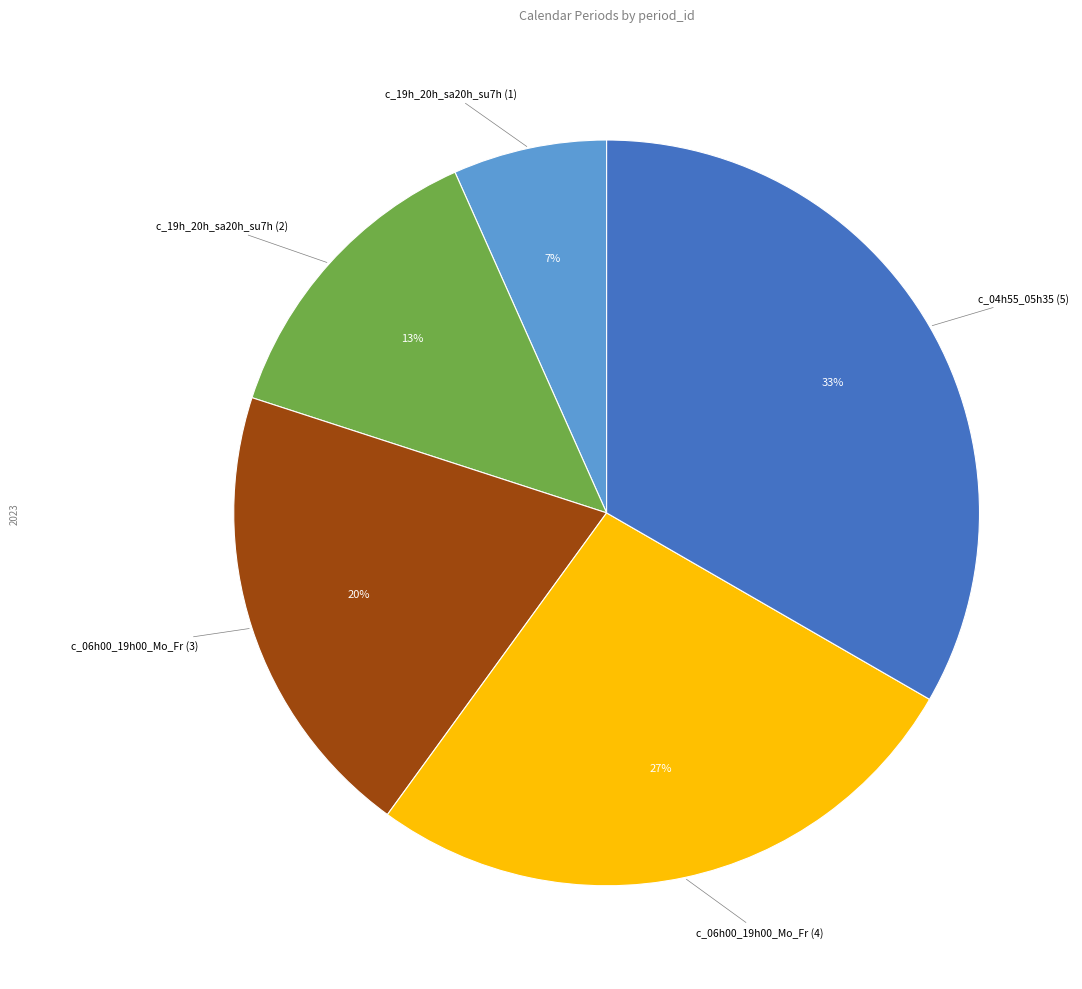

Is there any slice that represents more than half of the pie?

No